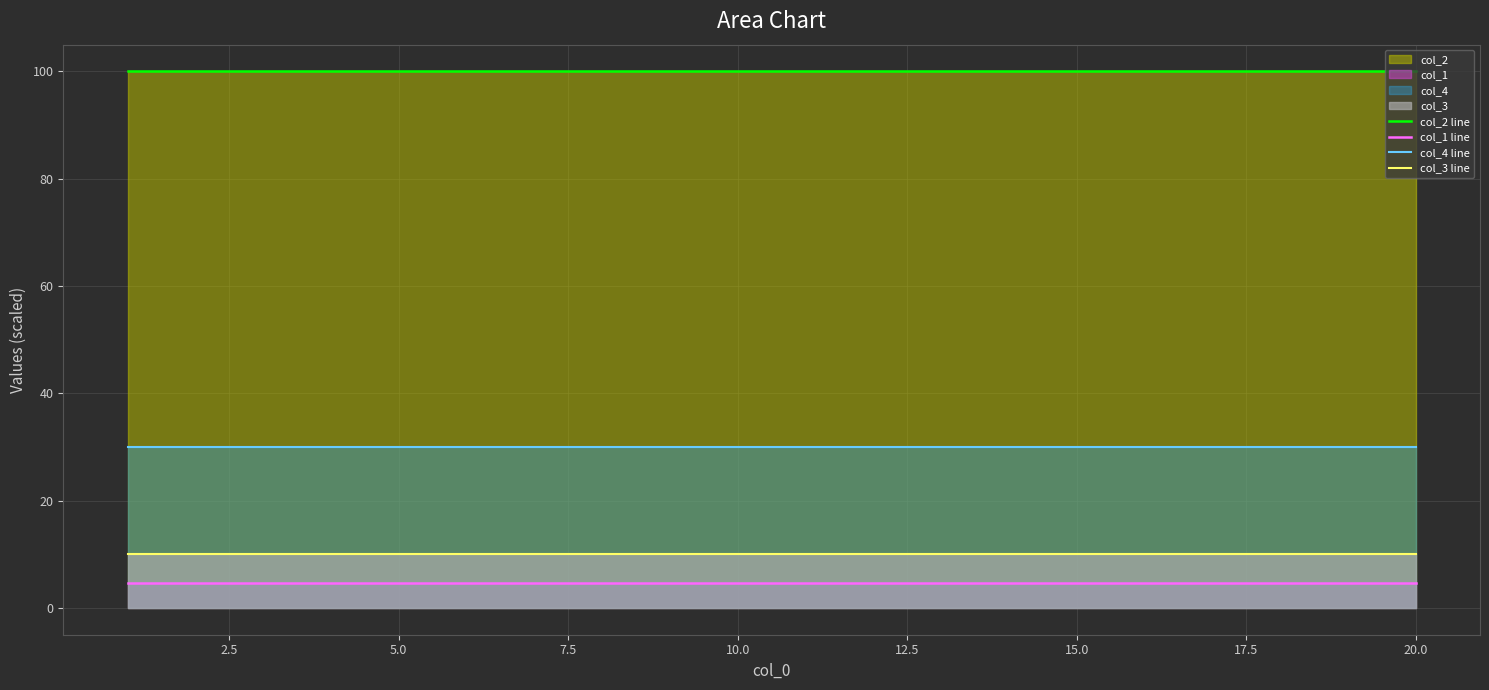

True or false: col_1 line has a value of 4.7 at 5.0.

True